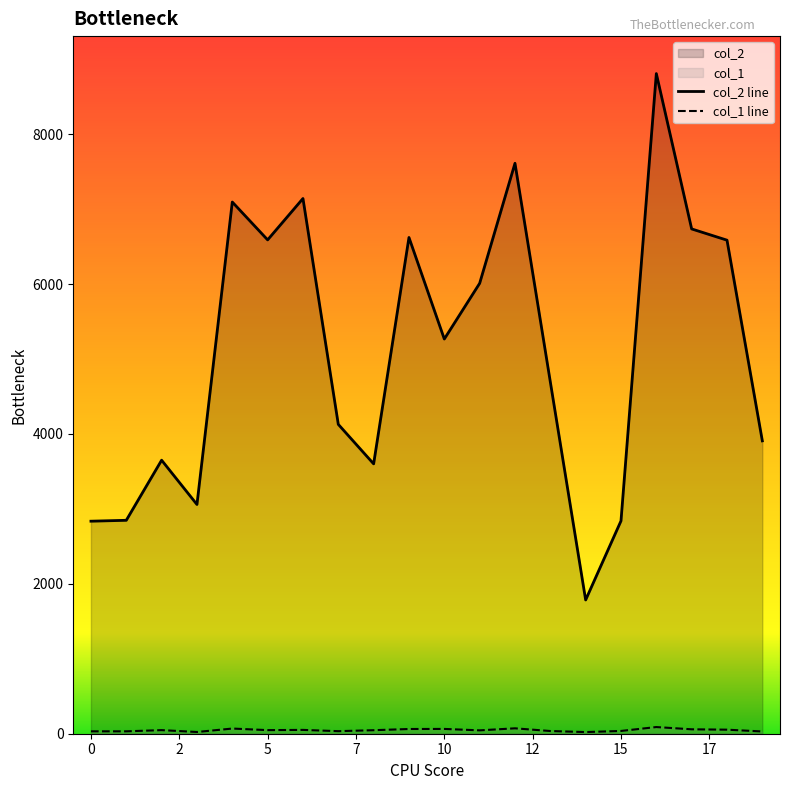

How many lines are shown in the chart?

2